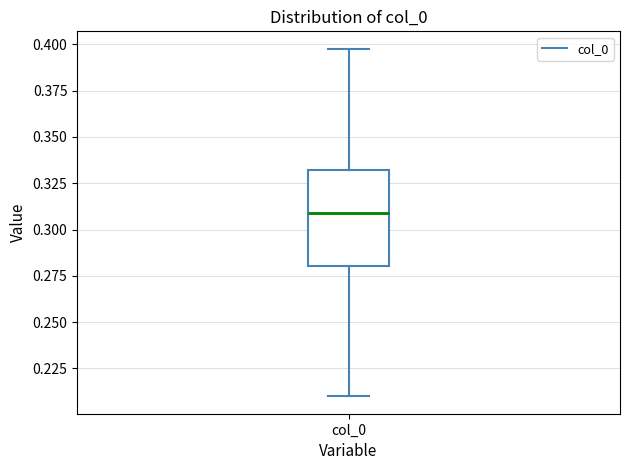

Where is the lower edge of the box for col_0 on the y-axis? The values are not printed on the chart, so give them approximately, as read against the axis.

0.28